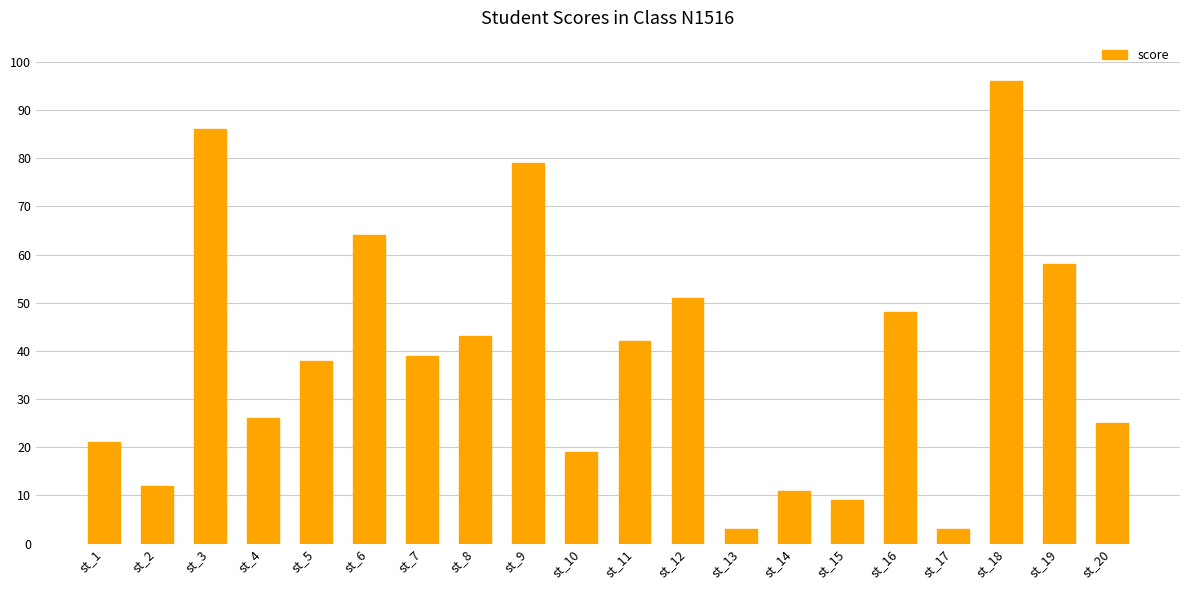

What is the sum of all values?

773